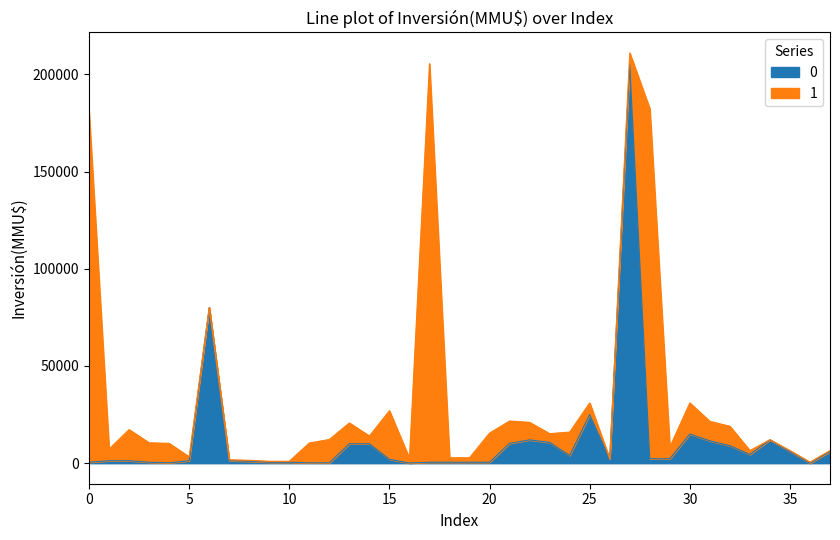

Between 20 and 24, which is larger?

24